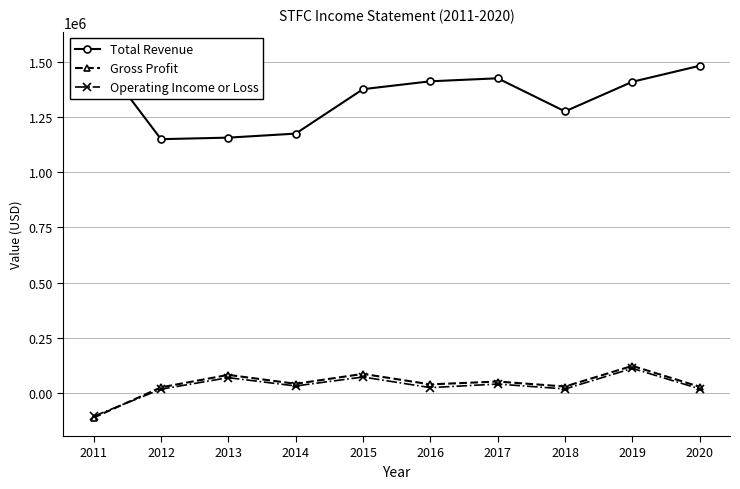

Is it true that Operating Income or Loss equals -41511 at 2011?

False